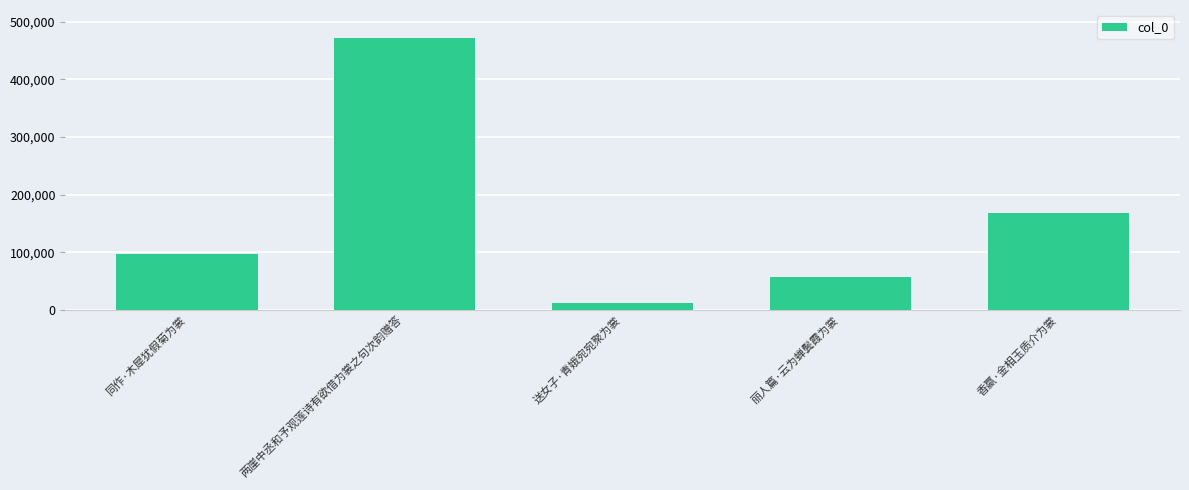

What is the average value?

161351